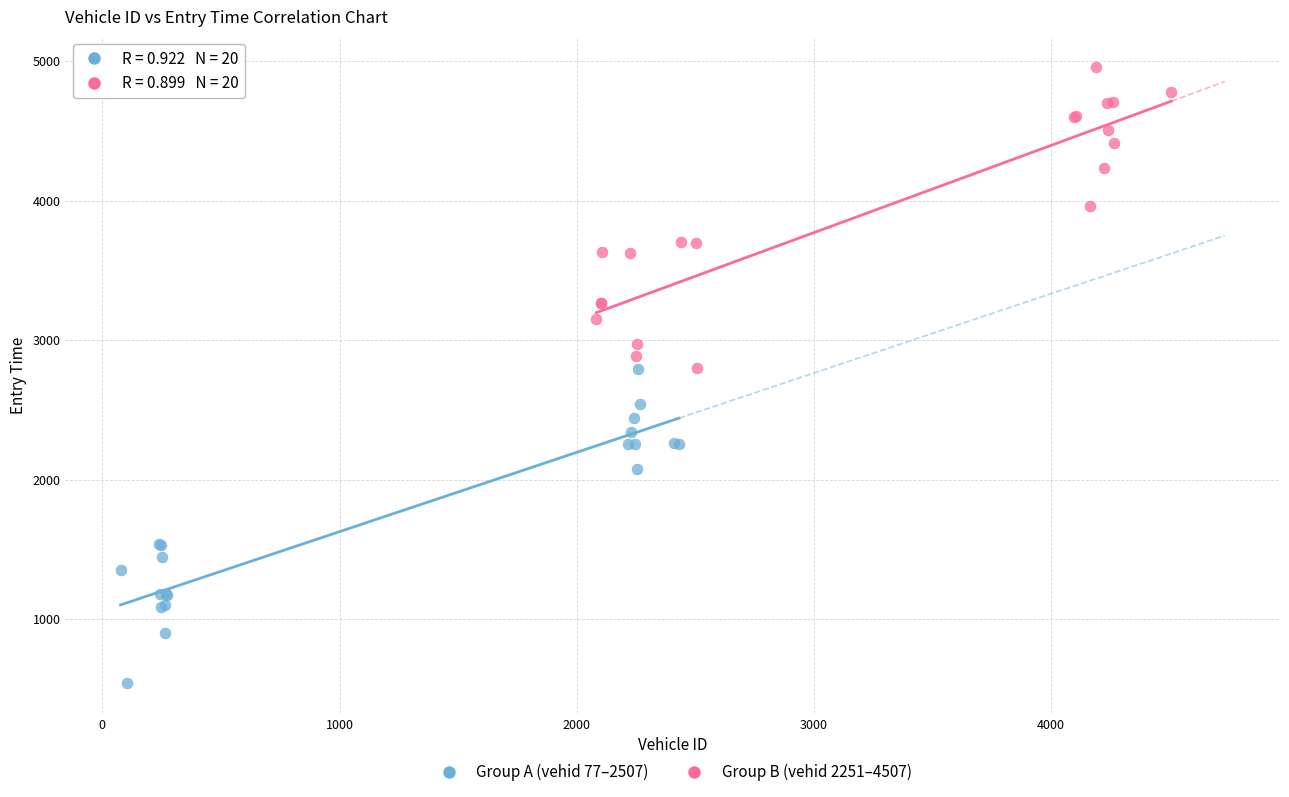

Which series reaches the minimum Y coordinate?

Group A (vehid 77–2507)